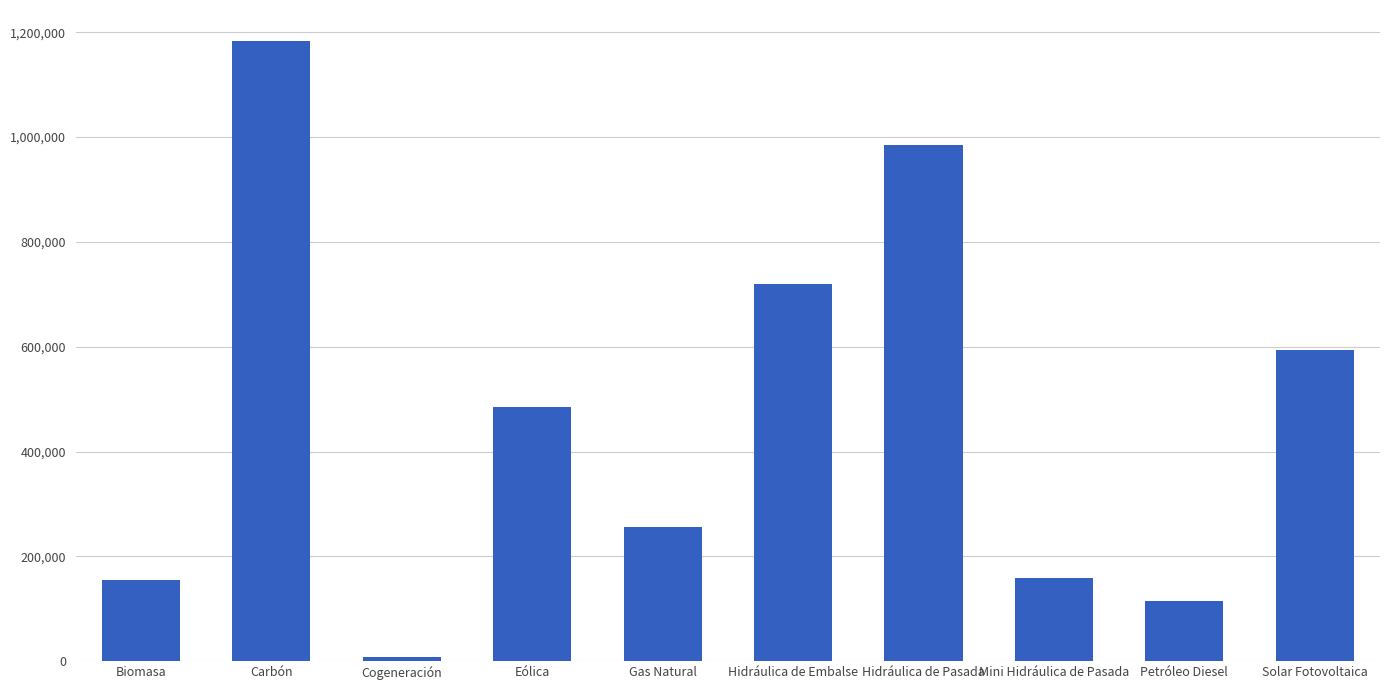

How many values are below 484928?

5